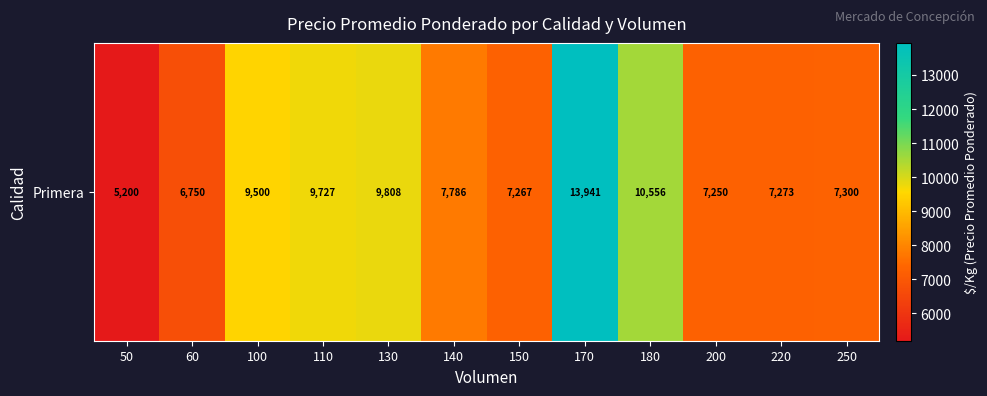

What is the difference between the second highest and second lowest values?

3806